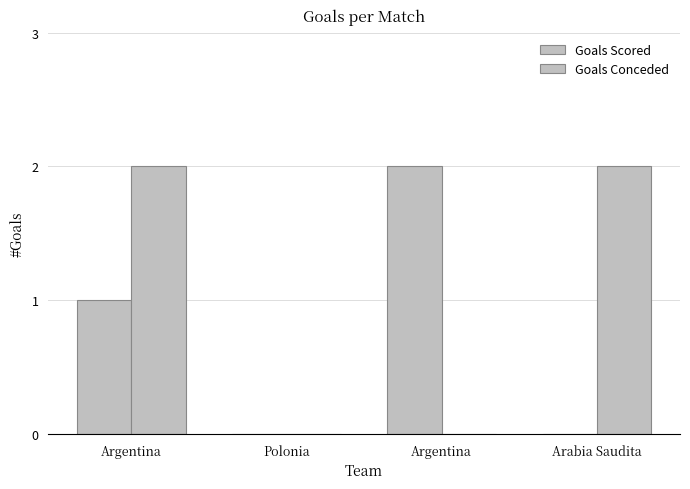

Is the value of Goals Conceded at Arabia Saudita greater than the value of Goals Scored at Argentina?

Yes